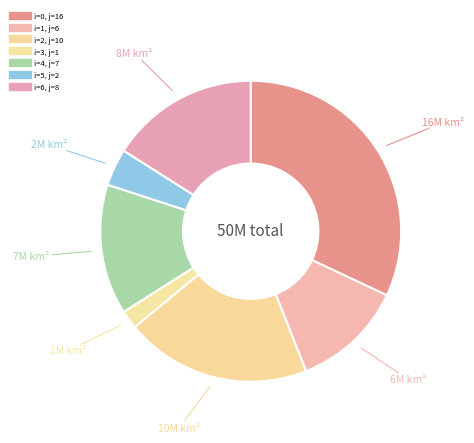

How many slices are in this pie chart?

7